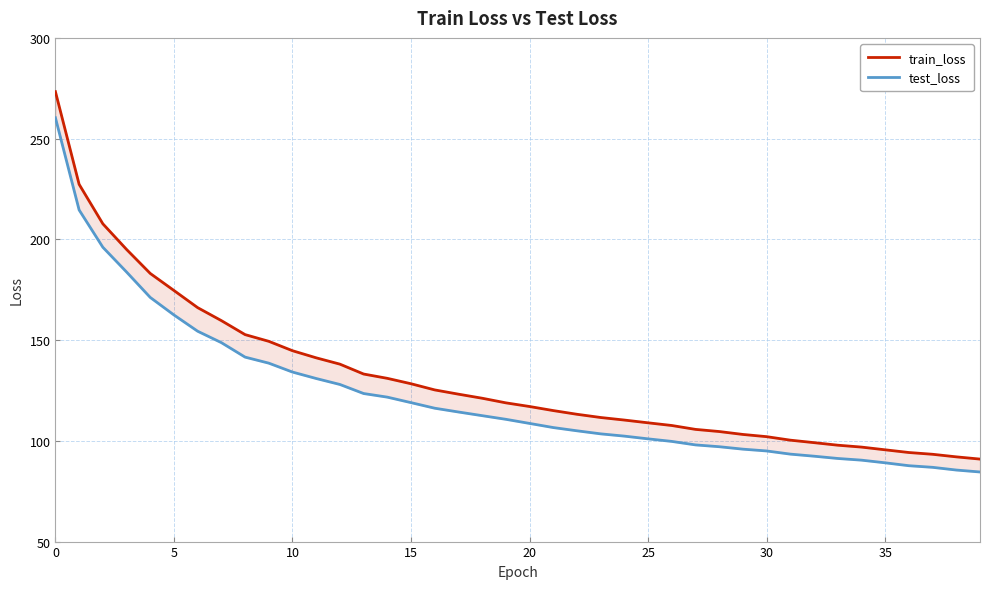

True or false: train_loss and test_loss cross at least once.

False